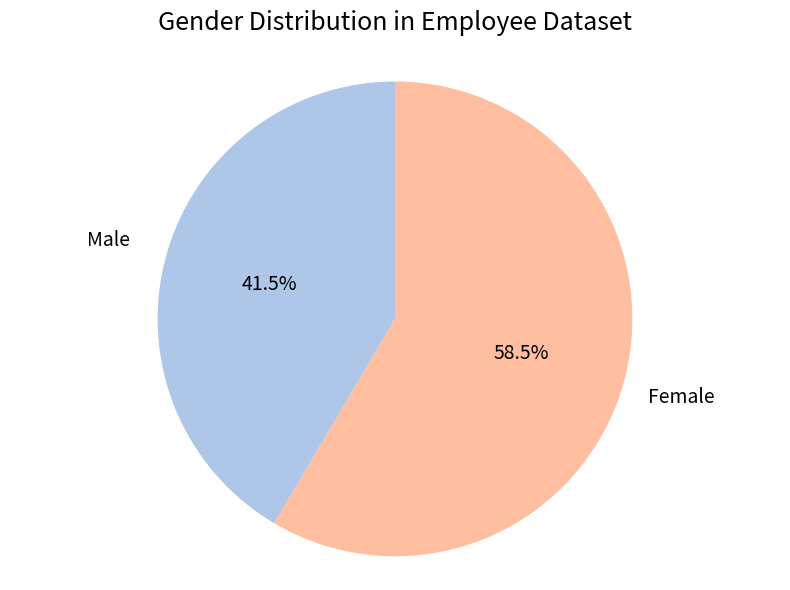

To the nearest percent, what is the average slice percentage?

50%